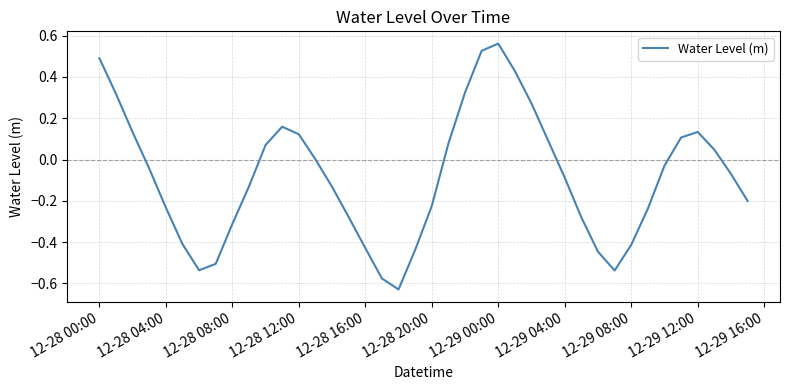

Which label corresponds to the largest value in the chart?

12-29 00:00